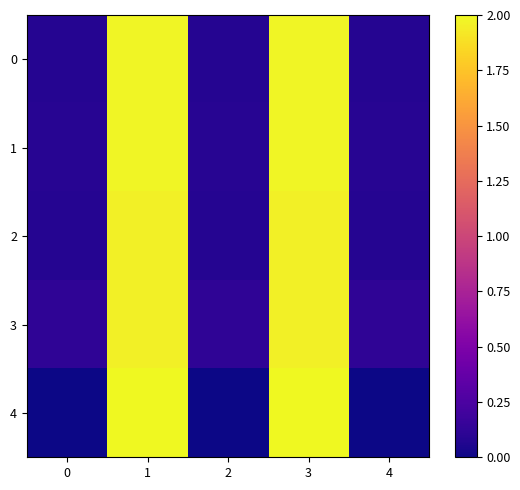

Reading left to right, transcribe all the data shown in this chart.

0: 0=0.1	1=2.0	2=0.1	3=2.0	4=0.1
1: 0=0.1	1=2.0	2=0.1	3=2.0	4=0.1
2: 0=0.1	1=2.0	2=0.1	3=2.0	4=0.1
3: 0=0.1	1=2.0	2=0.1	3=2.0	4=0.1
4: 0=0.0	1=2.0	2=0.0	3=2.0	4=0.0